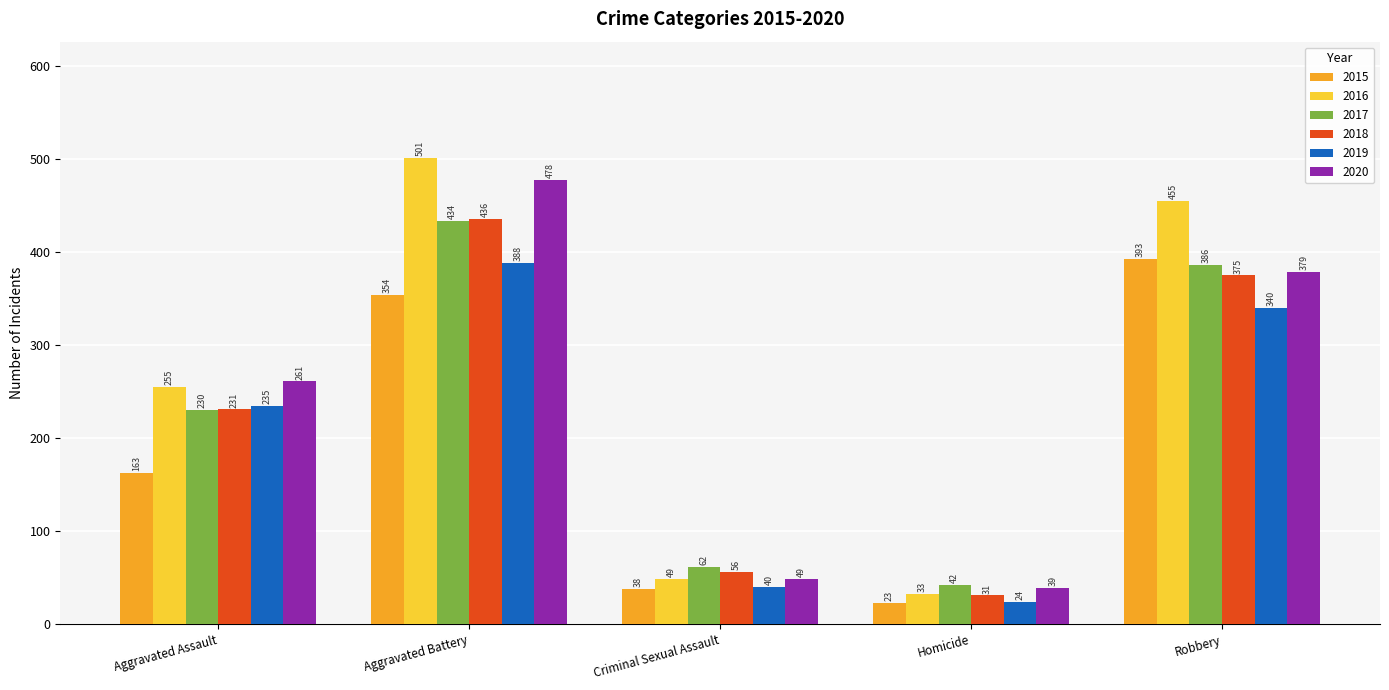

How many values in the 2017 series are below 230?

2